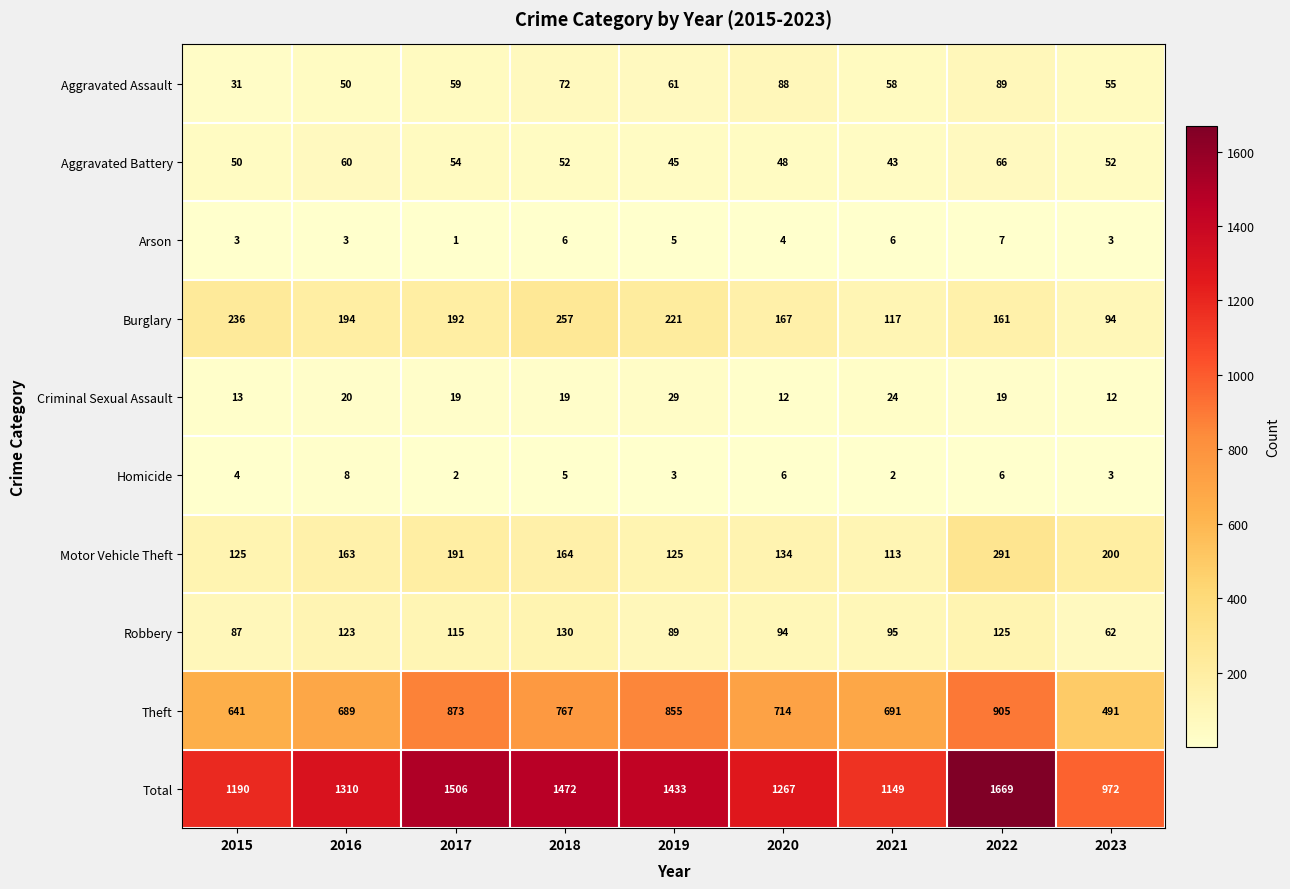

At which label does Criminal Sexual Assault first exceed 19?

2016